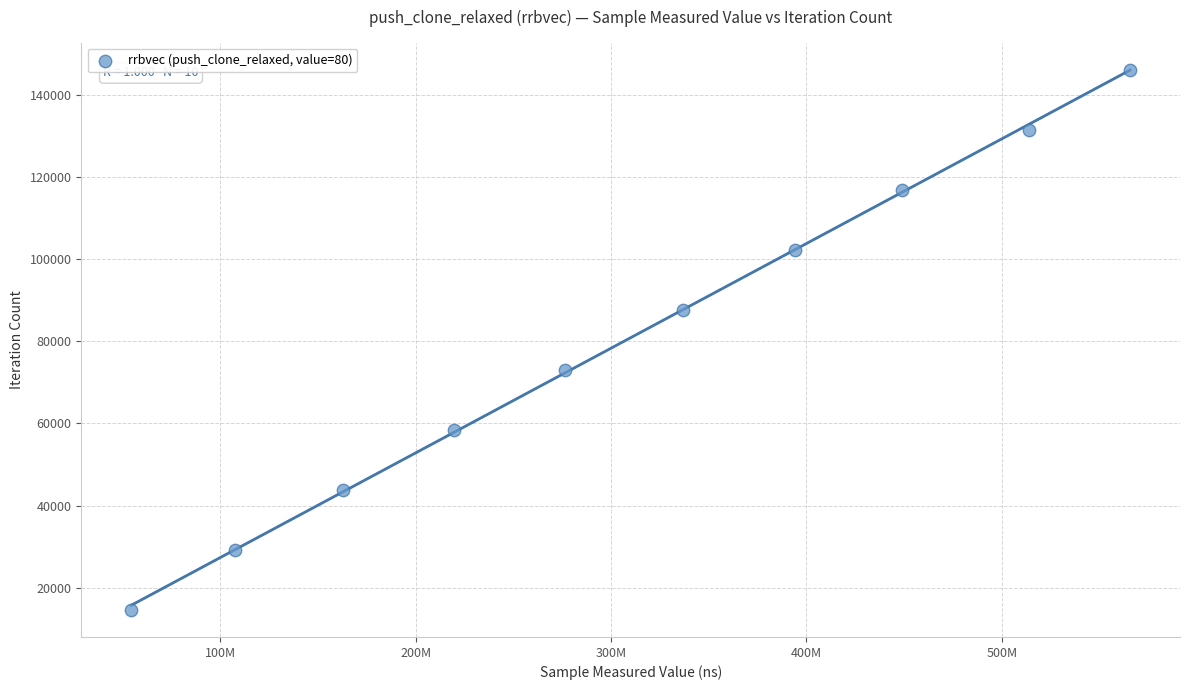

What is the range of X values (max minus min)?

511365162